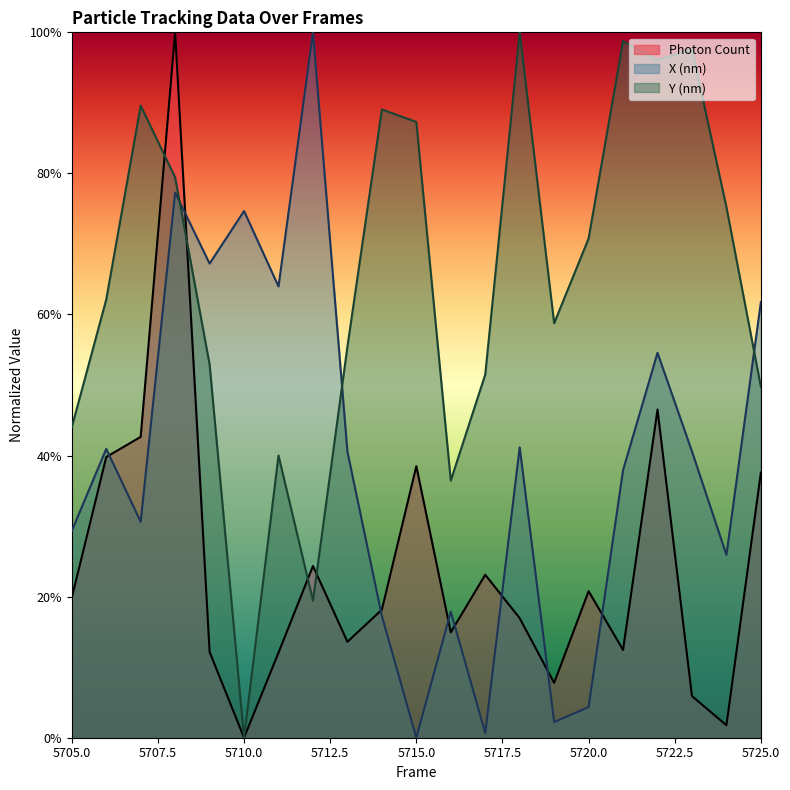

Which category has the highest value in the Photon Count series?

5708